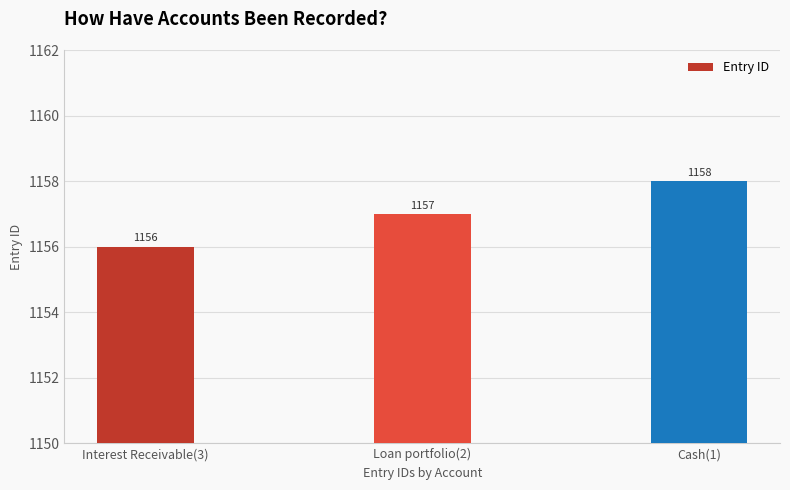

List the labels in order of value, largest first.

Cash(1), Loan portfolio(2), Interest Receivable(3)